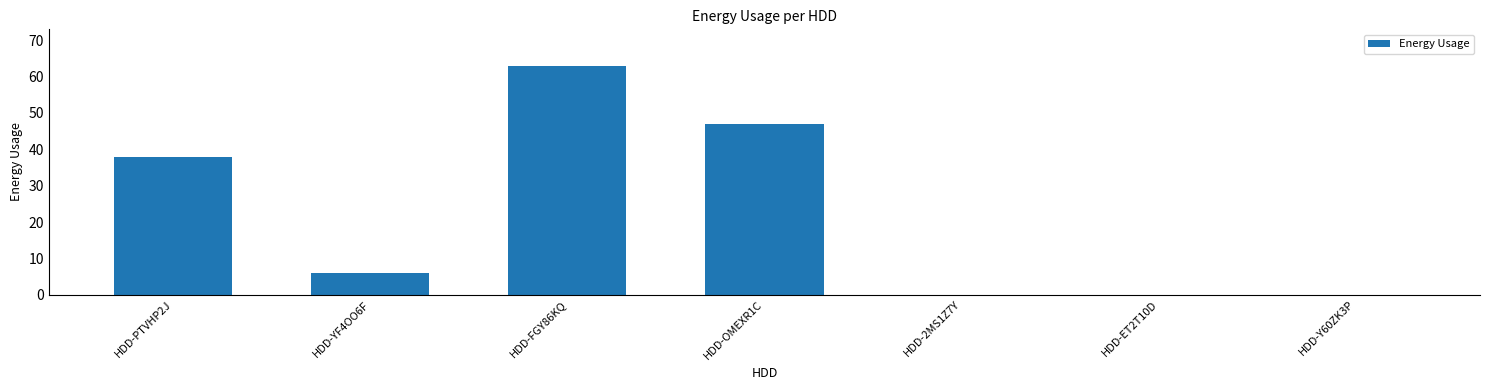

How many categories are shown in the chart?

7